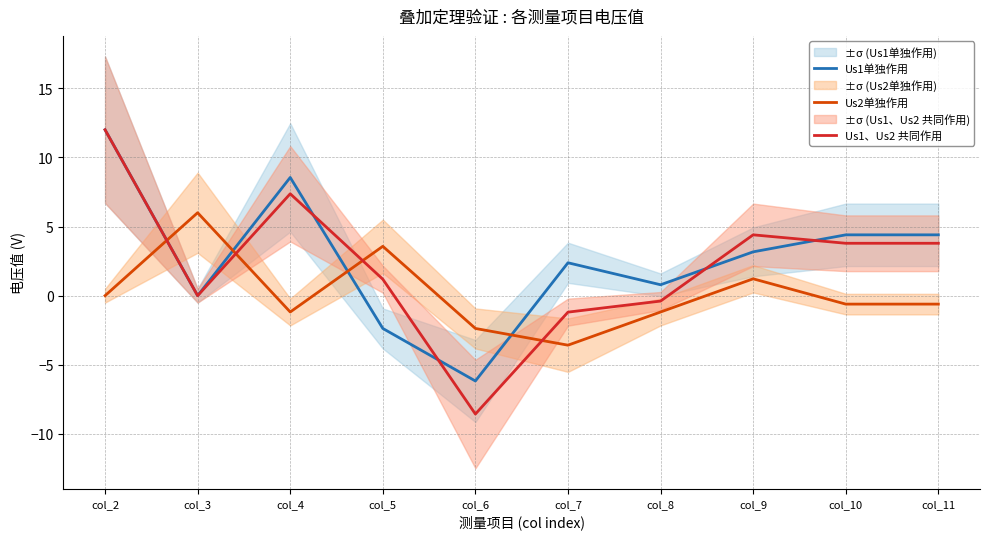

Is the value of Us1单独作用 at col_4 greater than the value of Us1、Us2 共同作用 at col_6?

Yes